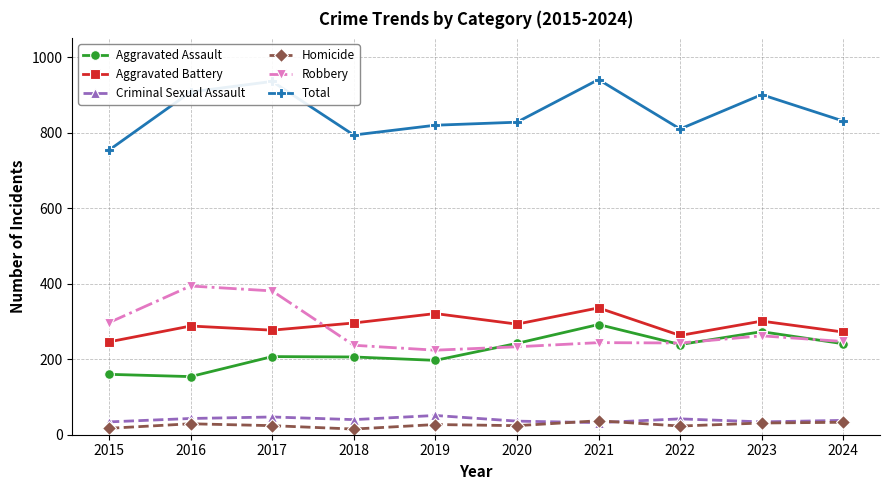

How many lines are shown in the chart?

6